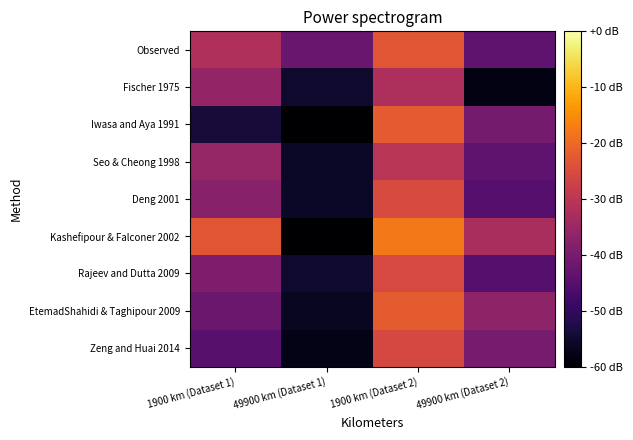

What is the minimum value shown in the chart?

-77.6